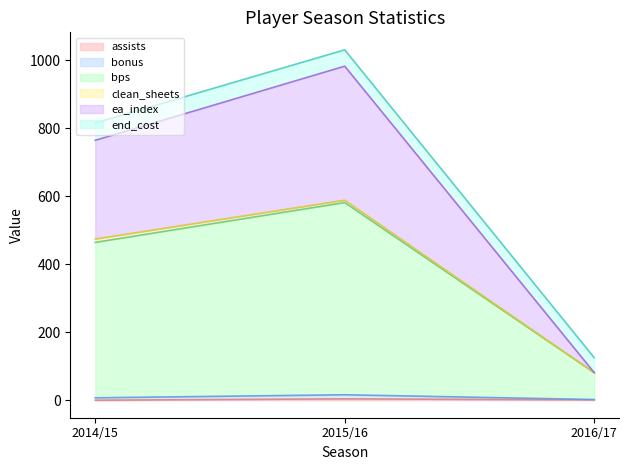

The bps series shows 81 at 2016/17. True or false?

True